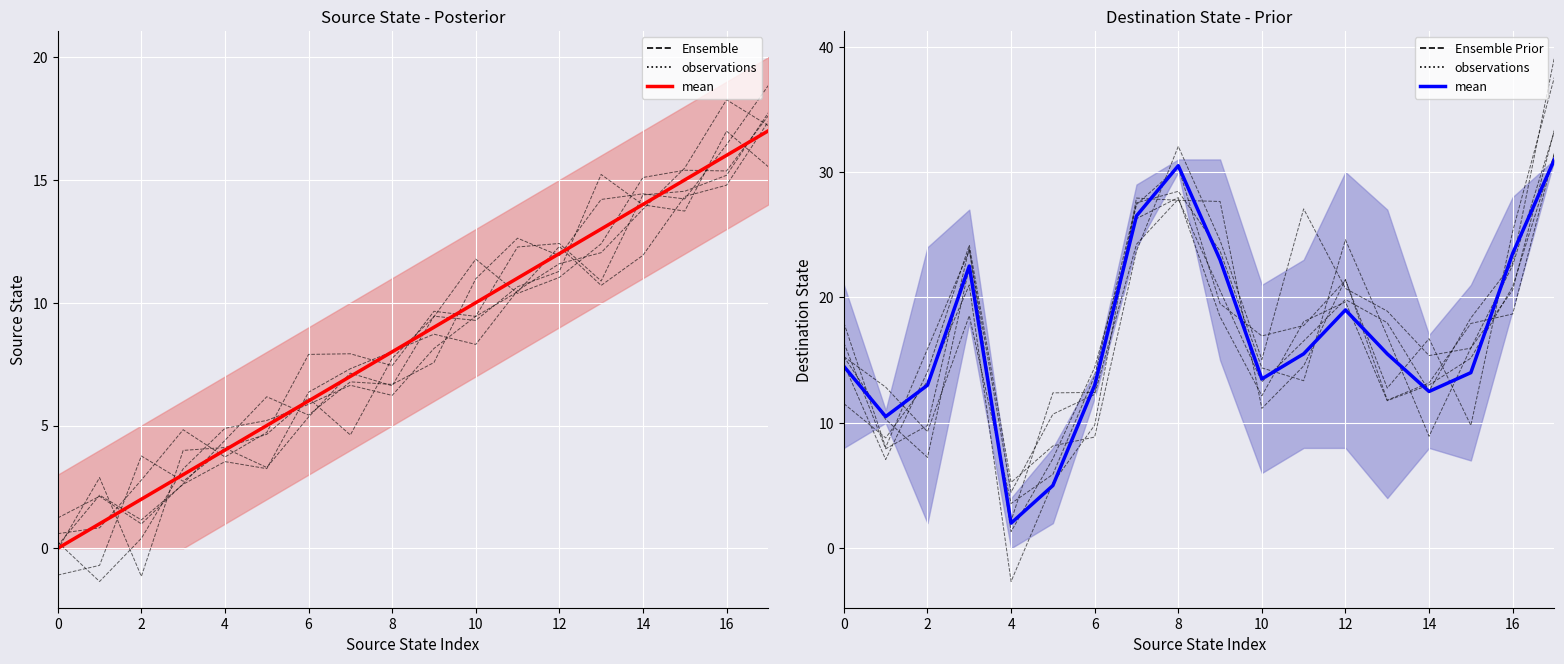

Is it true that the value at 15 is 7.1?

False